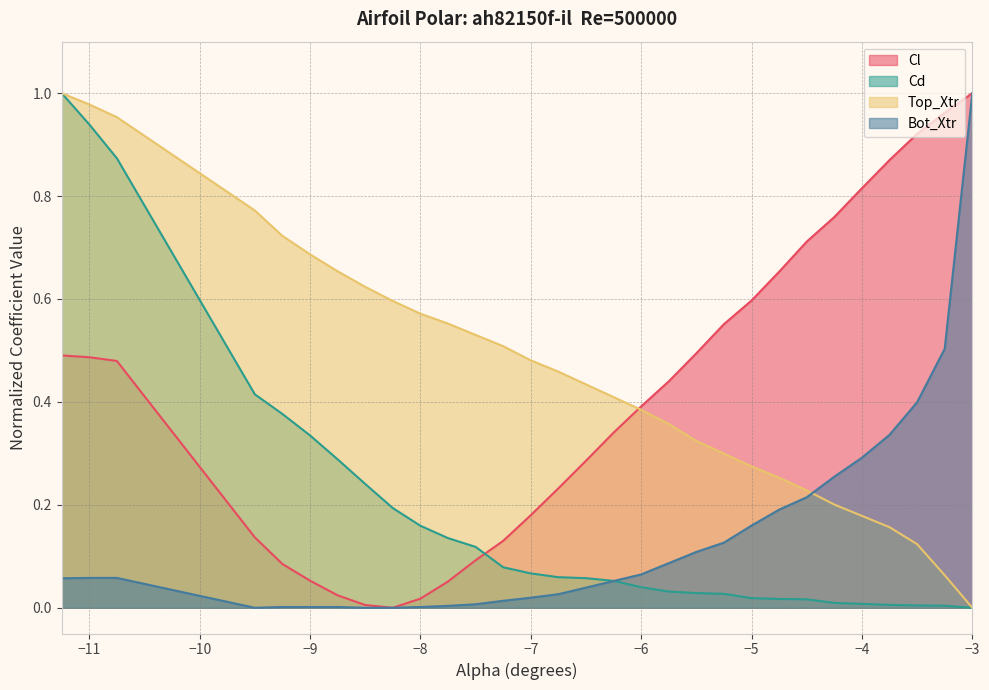

The value of Cl at −6 is 0.5. True or false?

False